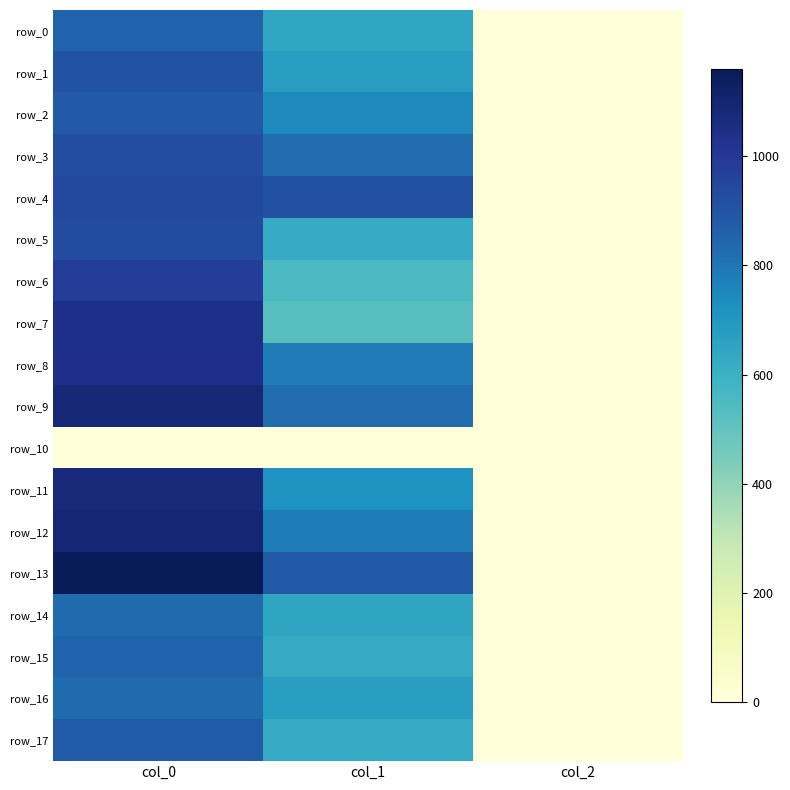

Count the number of data series in this chart.

18